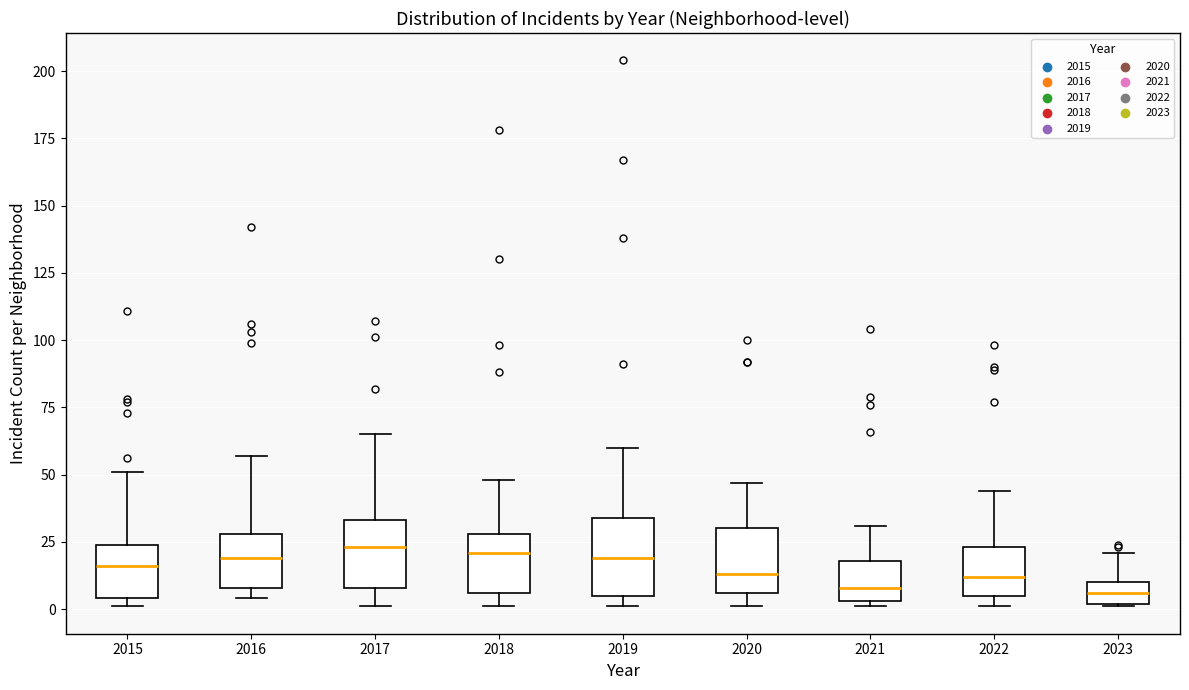

Reading left to right, read every box against the y-axis: the position of its median line, the range the box covers, and the ends of its whiskers. The values are not printed on the chart, so give them approximately, as read against the axis.

2015: median 15, box 5 to 25, whiskers 0 to 50
2016: median 20, box 10 to 30, whiskers 5 to 55
2017: median 25, box 10 to 35, whiskers 0 to 65
2018: median 20, box 5 to 30, whiskers 0 to 50
2019: median 20, box 5 to 35, whiskers 0 to 60
2020: median 15, box 5 to 30, whiskers 0 to 45
2021: median 10, box 5 to 20, whiskers 0 to 30
2022: median 10, box 5 to 25, whiskers 0 to 45
2023: median 5, box 0 to 10, whiskers 0 to 20